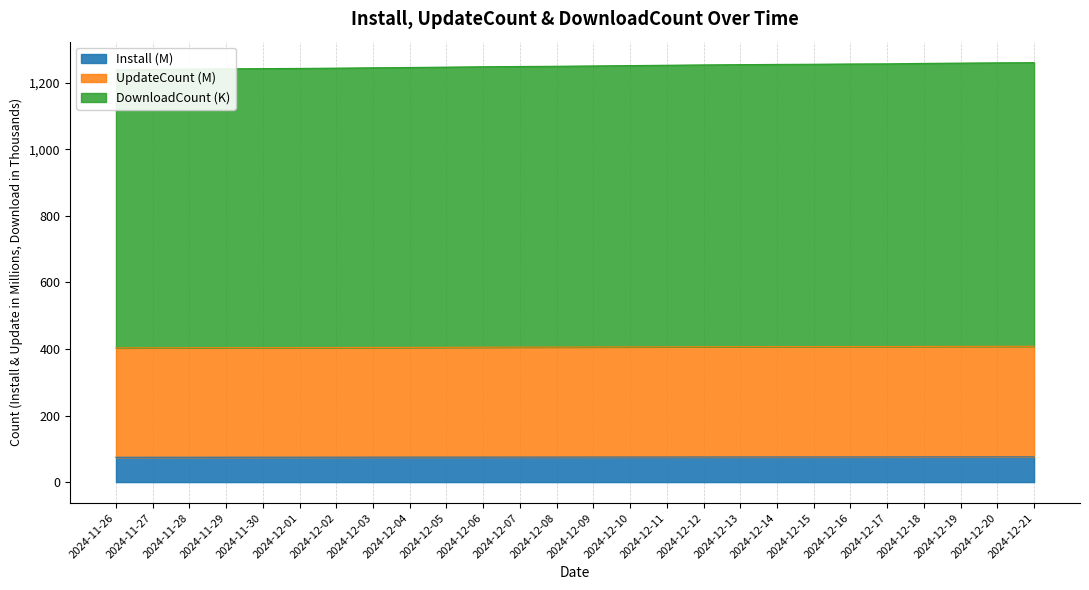

Which series has the largest total across all categories?

DownloadCount